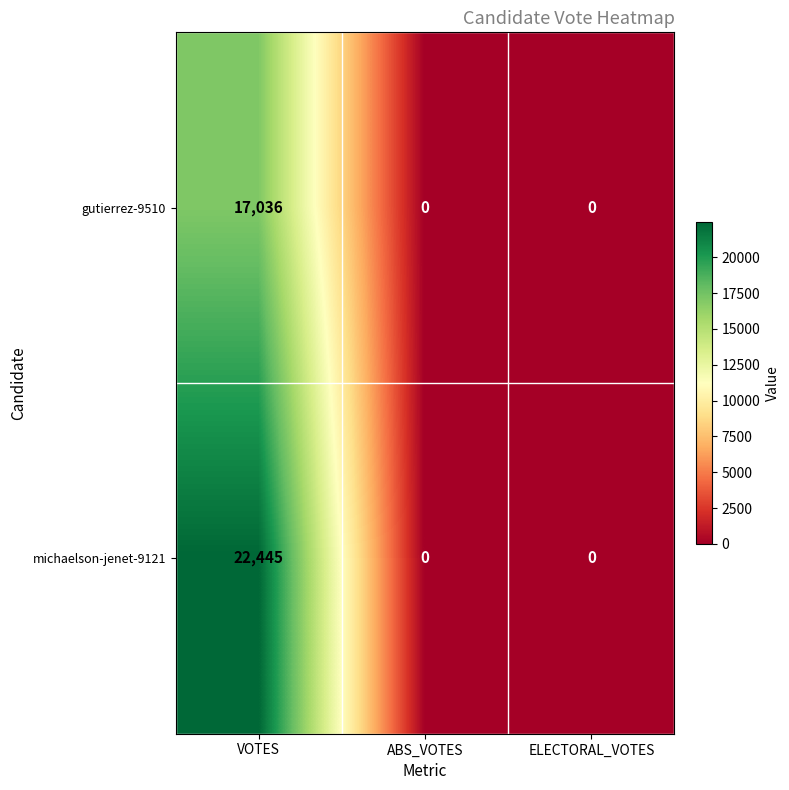

Rank the series by their average value, from highest to lowest.

michaelson-jenet-9121, gutierrez-9510